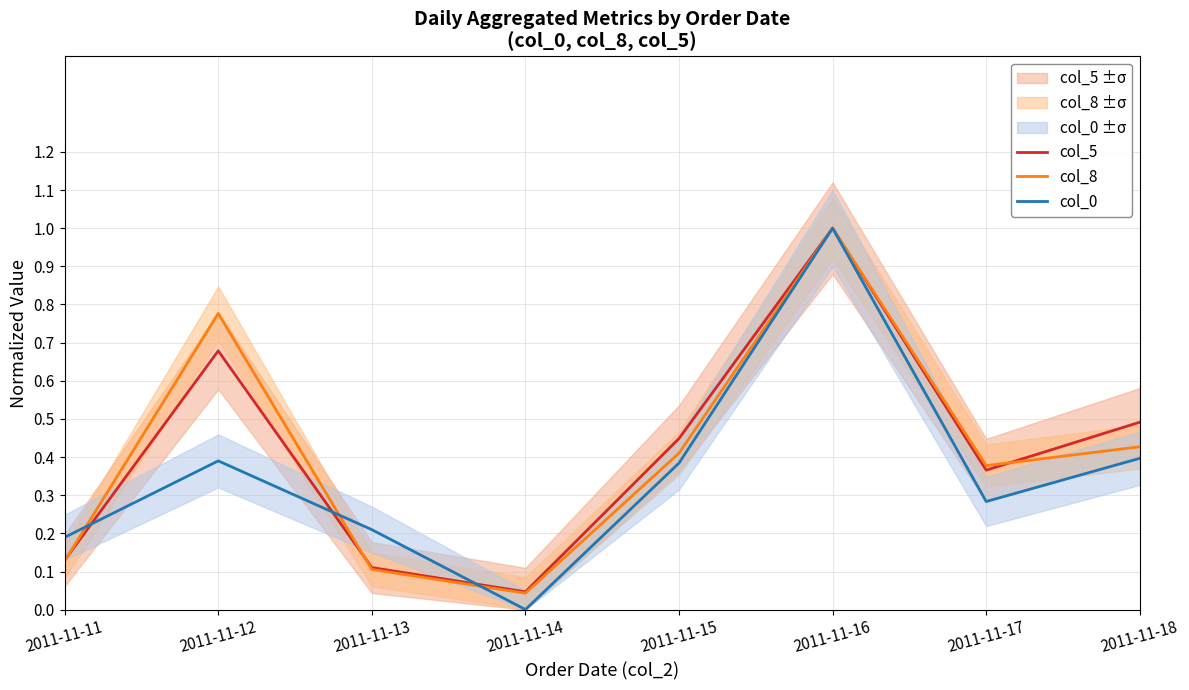

What is the maximum value for col_0?

1.0